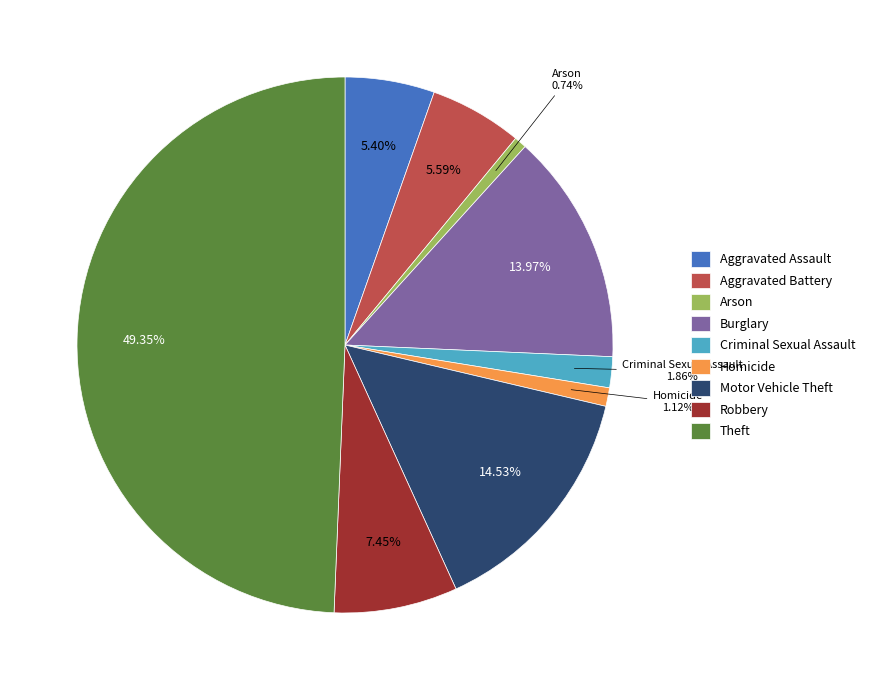

To the nearest percent, what is the difference between the largest and smallest slice percentages?

49%